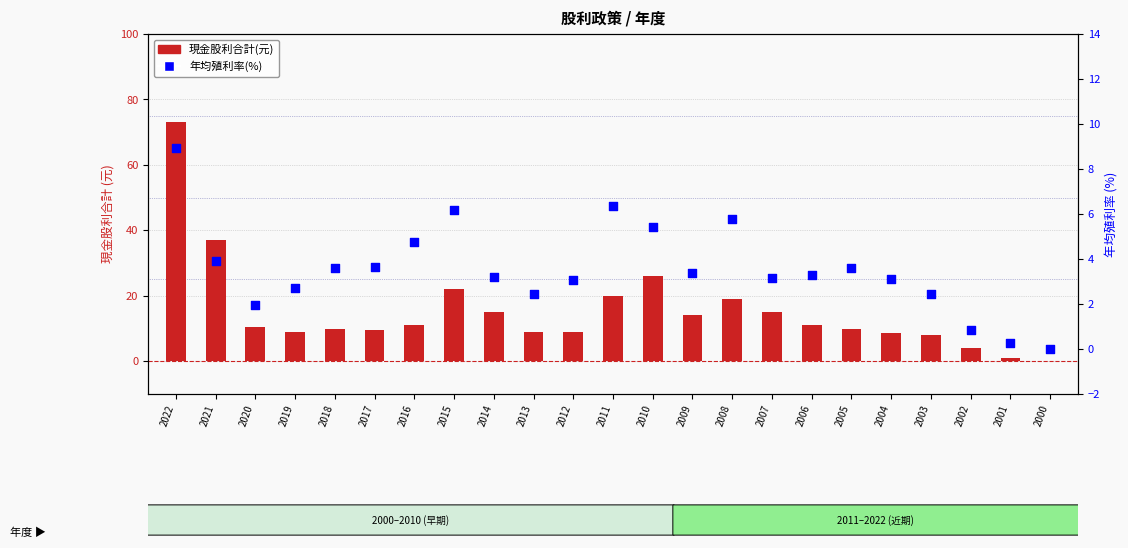

Which series contains the lowest Y value?

現金股利合計(元)